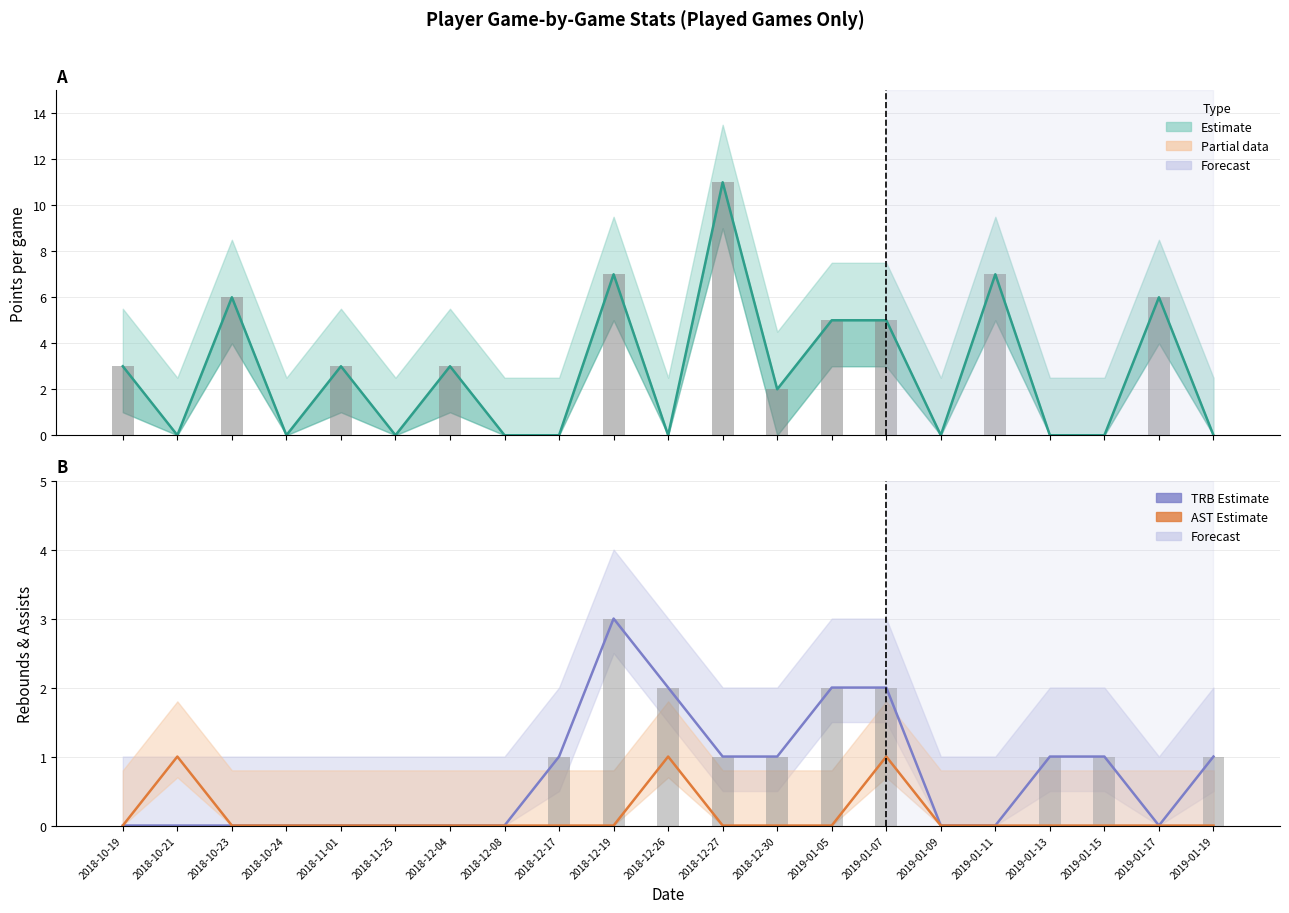

Reading right to left, what are all the values shown in this chart?

PTS (Estimate): 2019-01-19=0	2019-01-17=6	2019-01-15=0	2019-01-13=0	2019-01-11=7	2019-01-09=0	2019-01-07=5	2019-01-05=5	2018-12-30=2	2018-12-27=11	2018-12-26=0	2018-12-19=7	2018-12-17=0	2018-12-08=0	2018-12-04=3	2018-11-25=0	2018-11-01=3	2018-10-24=0	2018-10-23=6	2018-10-21=0	2018-10-19=3
TRB (Estimate): 2019-01-19=1	2019-01-17=0	2019-01-15=1	2019-01-13=1	2019-01-11=0	2019-01-09=0	2019-01-07=2	2019-01-05=2	2018-12-30=1	2018-12-27=1	2018-12-26=2	2018-12-19=3	2018-12-17=1	2018-12-08=0	2018-12-04=0	2018-11-25=0	2018-11-01=0	2018-10-24=0	2018-10-23=0	2018-10-21=0	2018-10-19=0
AST (Estimate): 2019-01-19=0	2019-01-17=0	2019-01-15=0	2019-01-13=0	2019-01-11=0	2019-01-09=0	2019-01-07=1	2019-01-05=0	2018-12-30=0	2018-12-27=0	2018-12-26=1	2018-12-19=0	2018-12-17=0	2018-12-08=0	2018-12-04=0	2018-11-25=0	2018-11-01=0	2018-10-24=0	2018-10-23=0	2018-10-21=1	2018-10-19=0